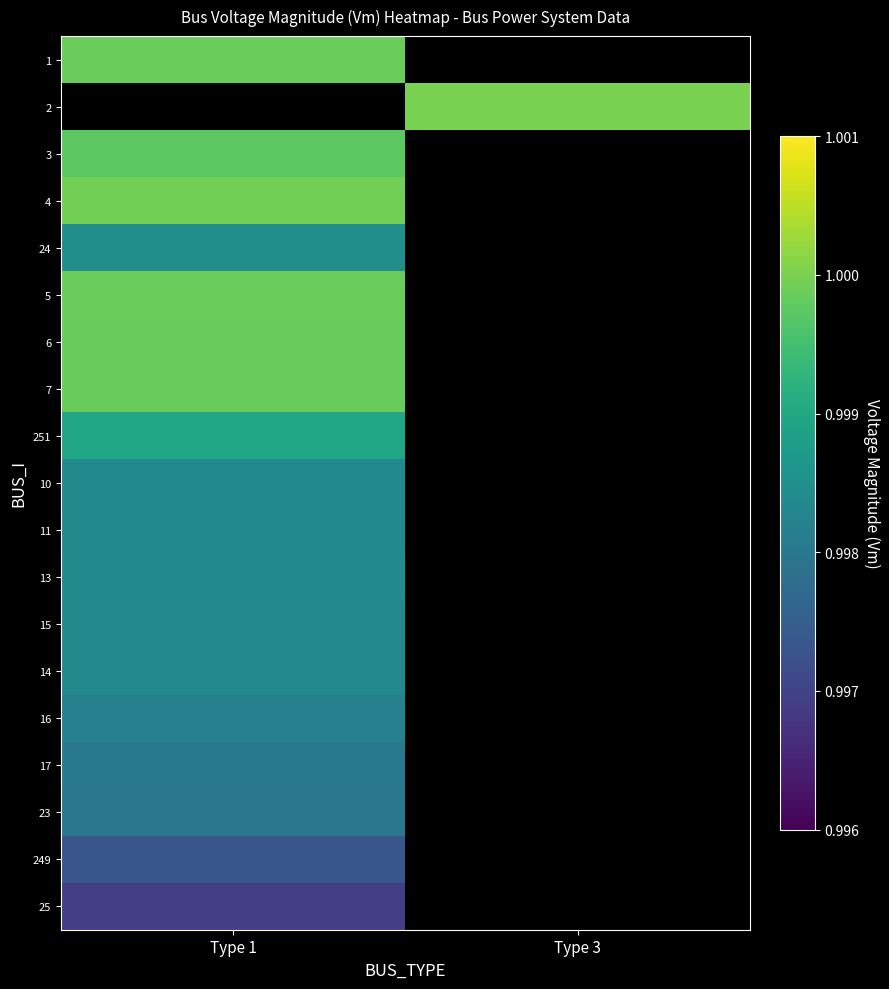

Between Type 1 and Type 3, which is larger?

Type 3